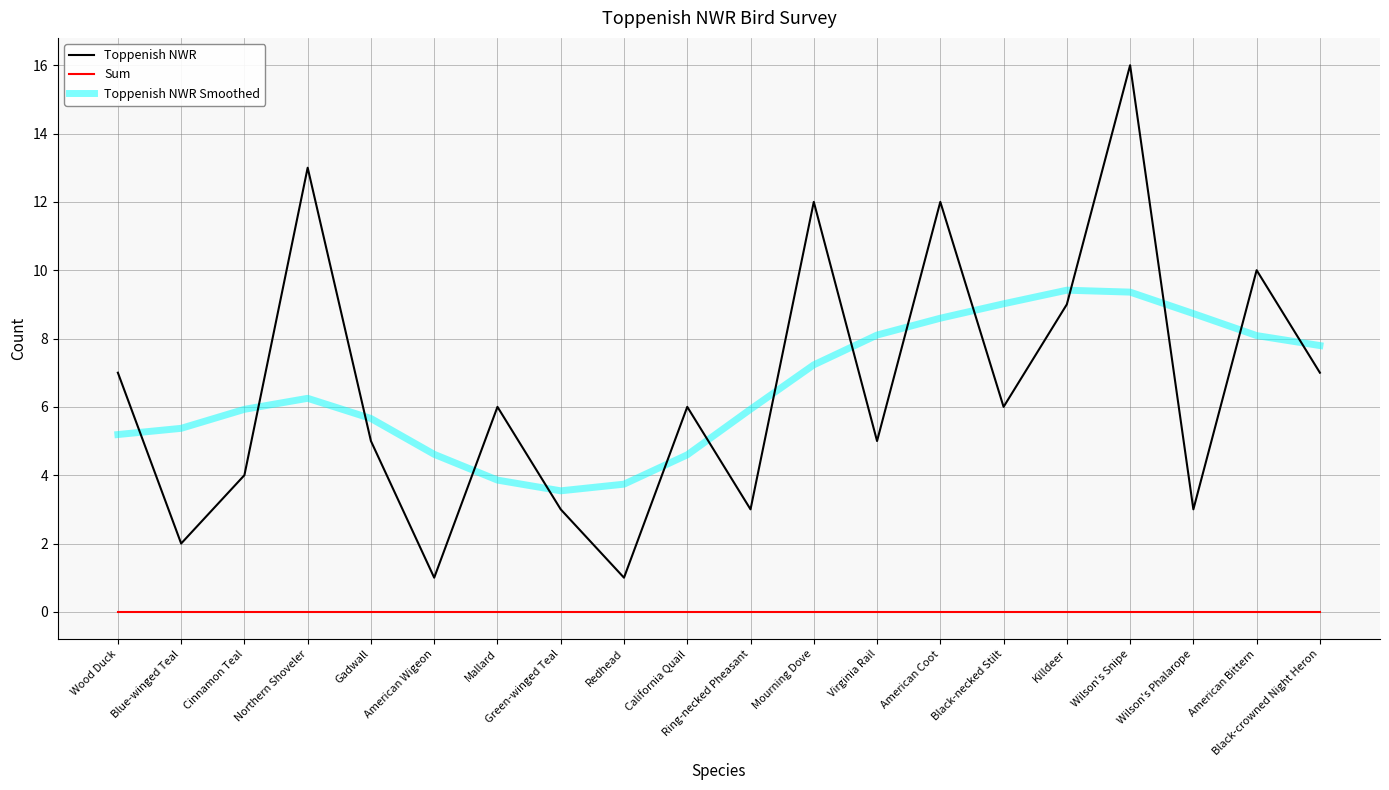

Reading left to right, extract all data points from this chart.

Toppenish NWR: Wood Duck=7.0	Blue-winged Teal=2.0	Cinnamon Teal=4.0	Northern Shoveler=13.0	Gadwall=5.0	American Wigeon=1.0	Mallard=6.0	Green-winged Teal=3.0	Redhead=1.0	California Quail=6.0	Ring-necked Pheasant=3.0	Mourning Dove=12.0	Virginia Rail=5.0	American Coot=12.0	Black-necked Stilt=6.0	Killdeer=9.0	Wilson's Snipe=16.0	Wilson's Phalarope=3.0	American Bittern=10.0	Black-crowned Night Heron=7.0
Sum: Wood Duck=0.0	Blue-winged Teal=0.0	Cinnamon Teal=0.0	Northern Shoveler=0.0	Gadwall=0.0	American Wigeon=0.0	Mallard=0.0	Green-winged Teal=0.0	Redhead=0.0	California Quail=0.0	Ring-necked Pheasant=0.0	Mourning Dove=0.0	Virginia Rail=0.0	American Coot=0.0	Black-necked Stilt=0.0	Killdeer=0.0	Wilson's Snipe=0.0	Wilson's Phalarope=0.0	American Bittern=0.0	Black-crowned Night Heron=0.0
Toppenish NWR Smoothed: Wood Duck=5.2	Blue-winged Teal=5.4	Cinnamon Teal=5.9	Northern Shoveler=6.3	Gadwall=5.7	American Wigeon=4.6	Mallard=3.9	Green-winged Teal=3.5	Redhead=3.7	California Quail=4.6	Ring-necked Pheasant=5.9	Mourning Dove=7.2	Virginia Rail=8.1	American Coot=8.6	Black-necked Stilt=9.0	Killdeer=9.4	Wilson's Snipe=9.4	Wilson's Phalarope=8.7	American Bittern=8.1	Black-crowned Night Heron=7.8